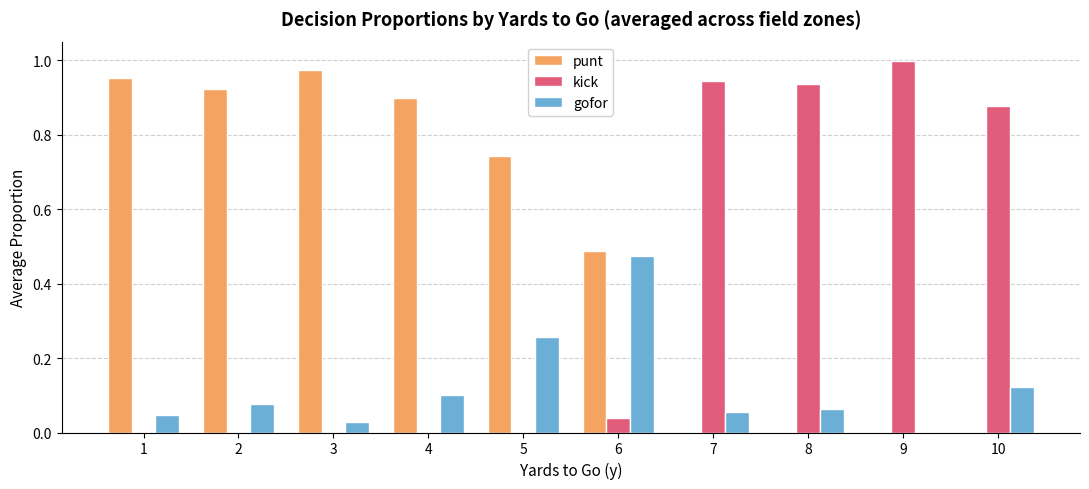

Is the value of punt at 9 greater than the value of kick at 7?

No